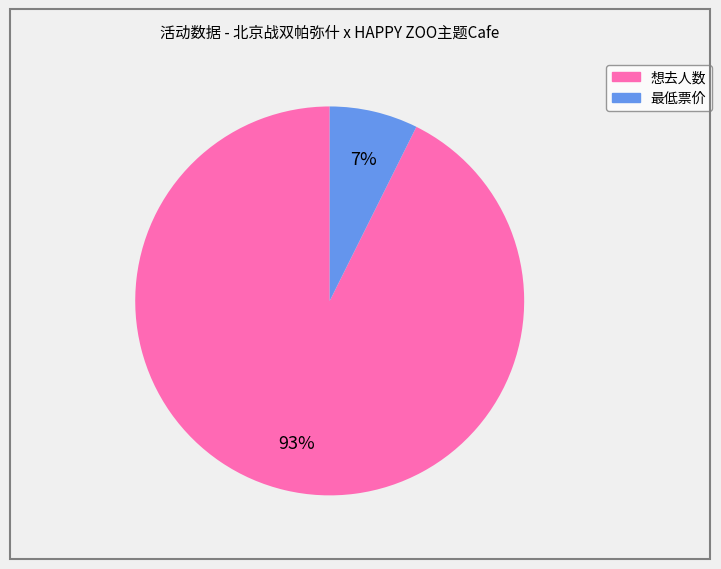

Does any single category account for the majority?

Yes